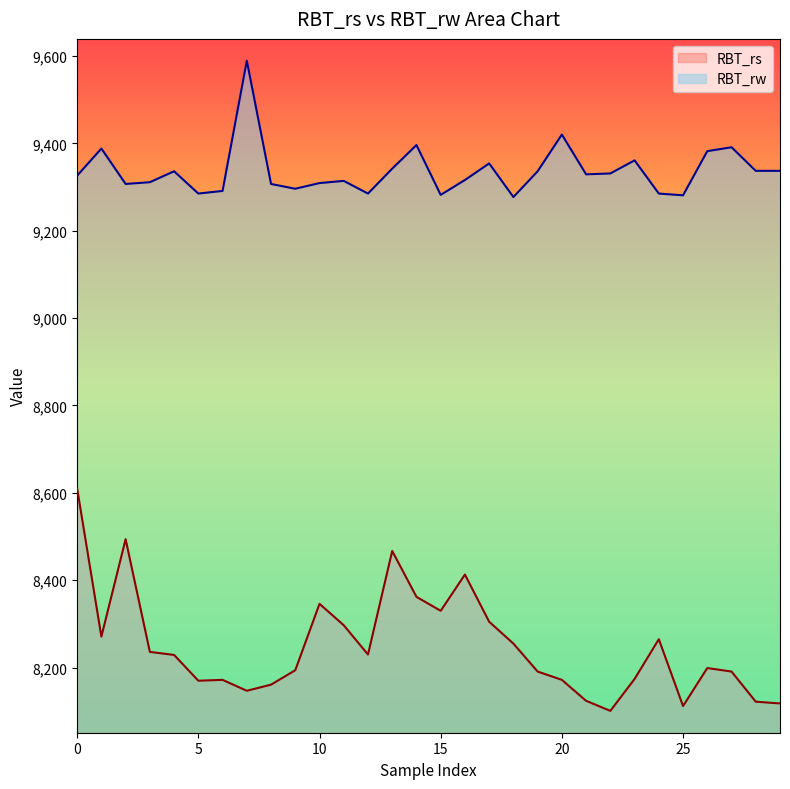

Between 19 and 26, which series saw the biggest shift?

RBT_rw